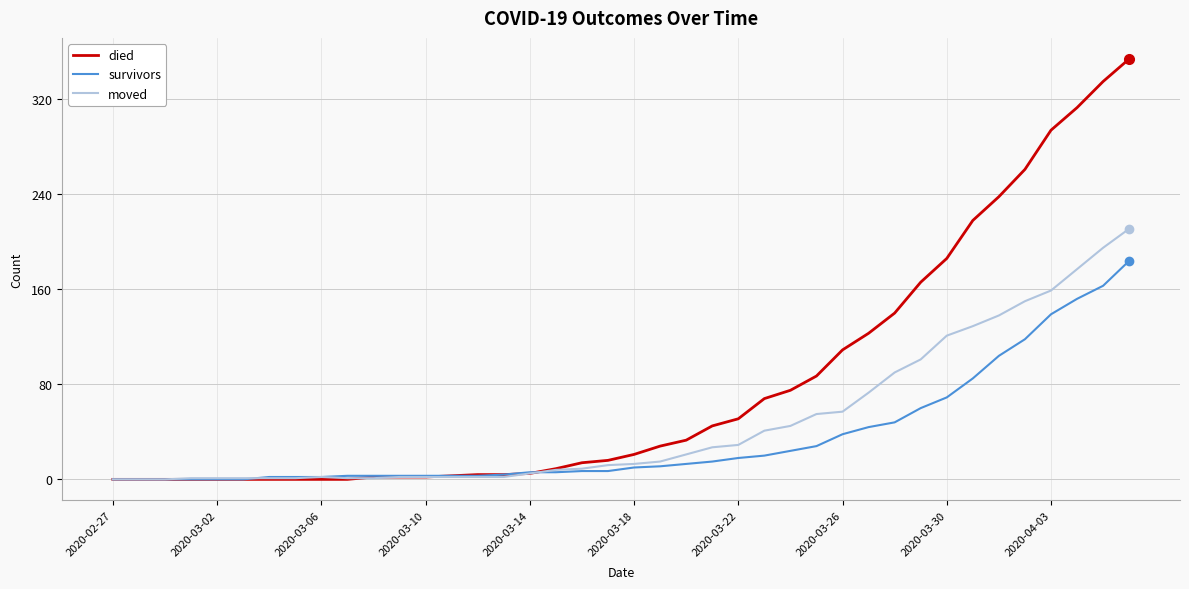

What is the greatest value displayed?

354